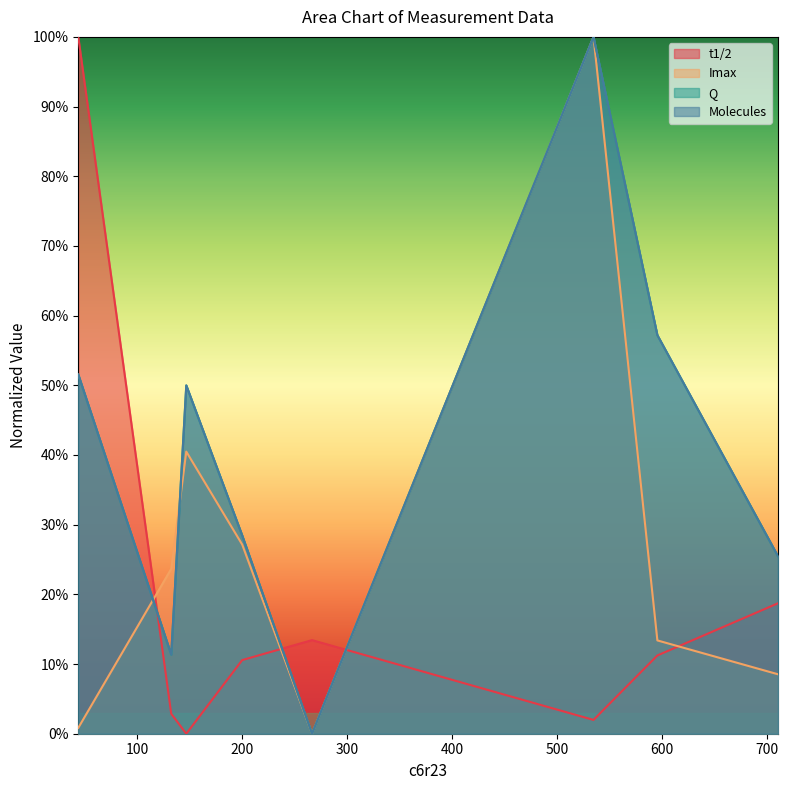

Where do Q and Imax first cross each other?

44.026901 and 132.53551